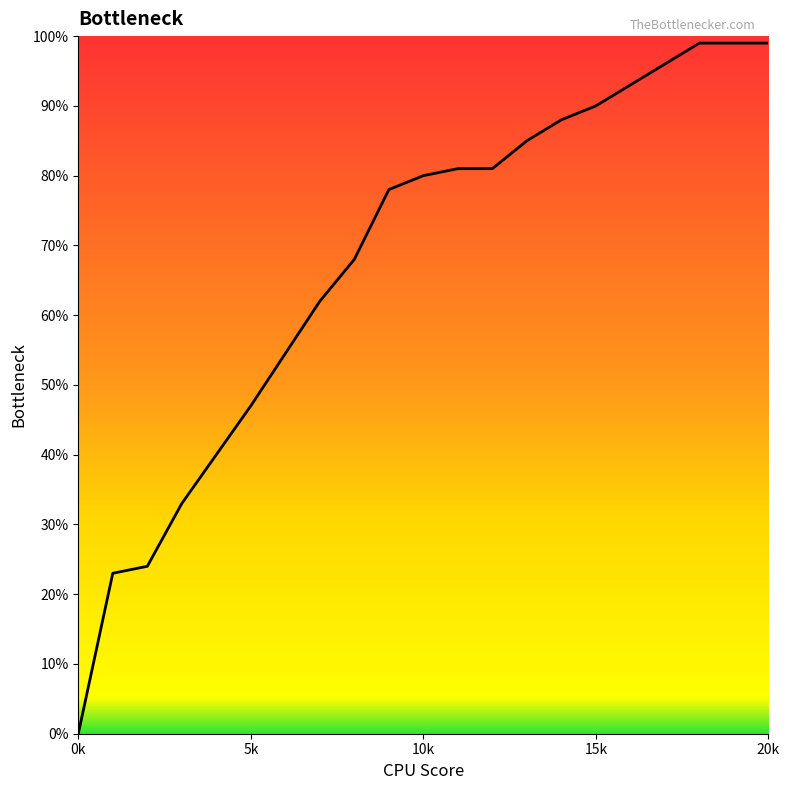

Reading right to left, what are all the values shown in this chart?

1.0	1.0	1.0	1.0	0.9	0.9	0.9	0.8	0.8	0.8	0.8	0.8	0.7	0.6	0.5	0.4	0.3	0.2	0.2	0.0